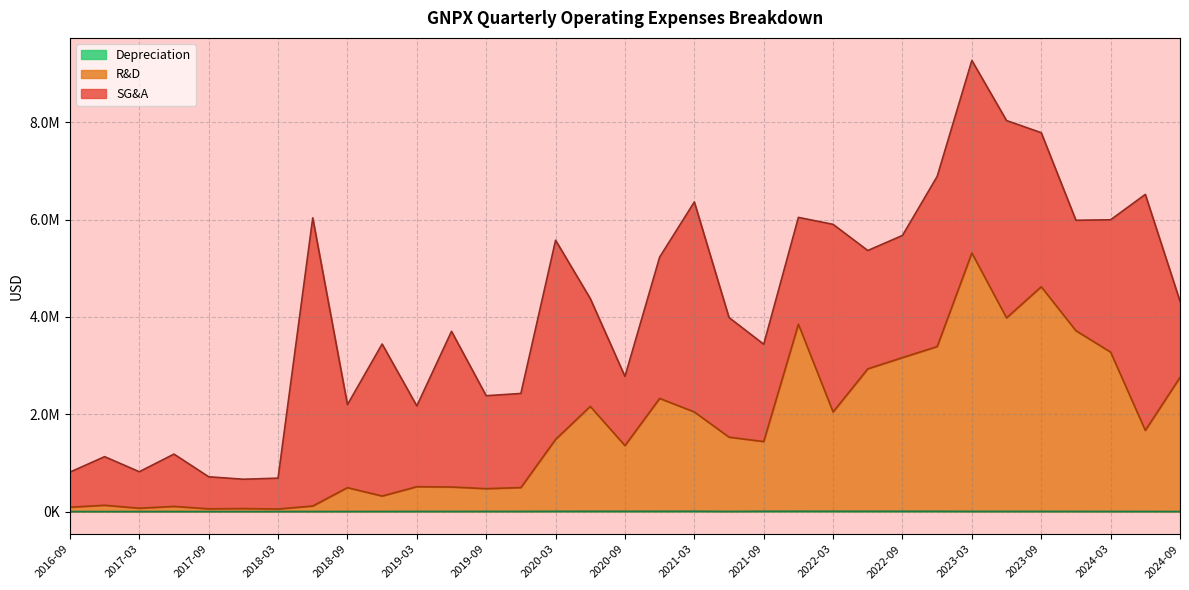

At which category does the chart reach its minimum across all series?

2016-12